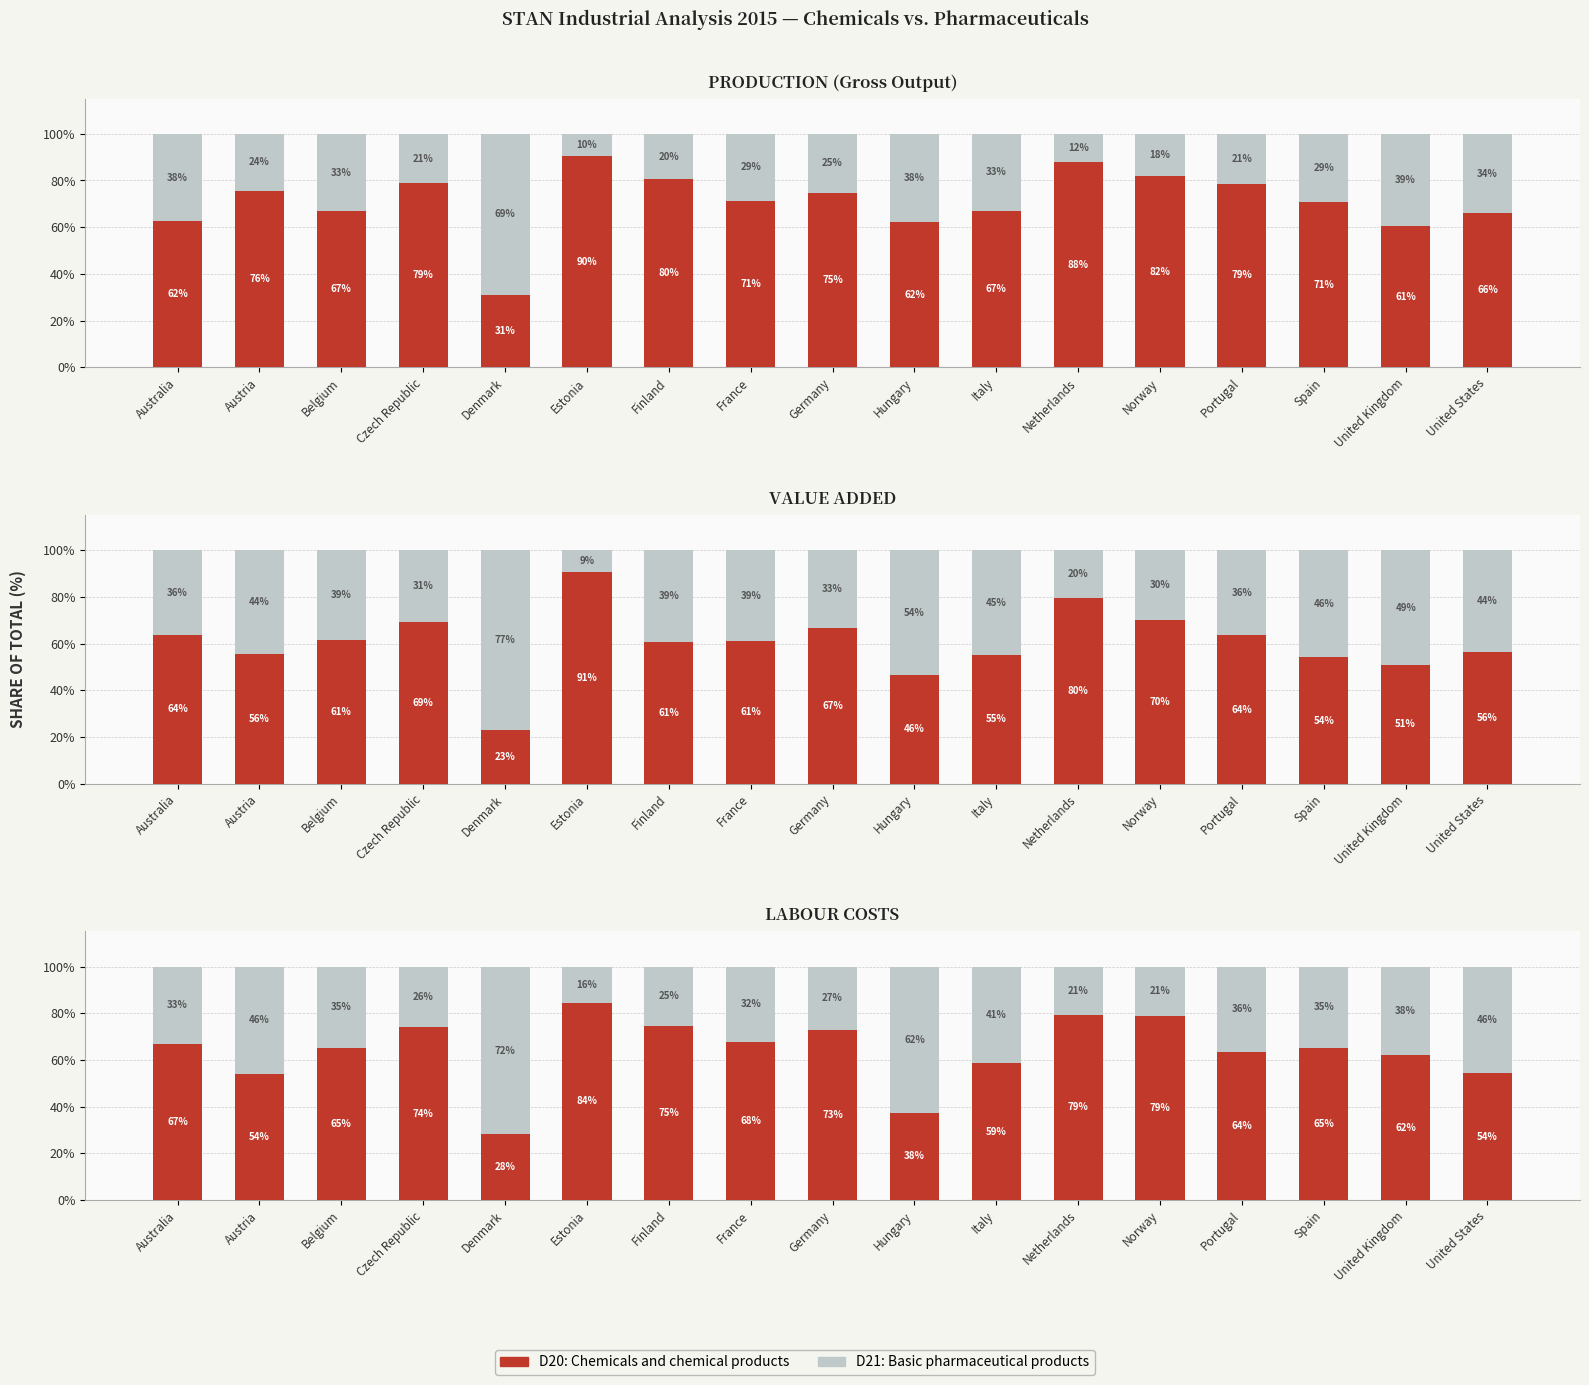

What is the minimum value for Chemicals D20?

28.1